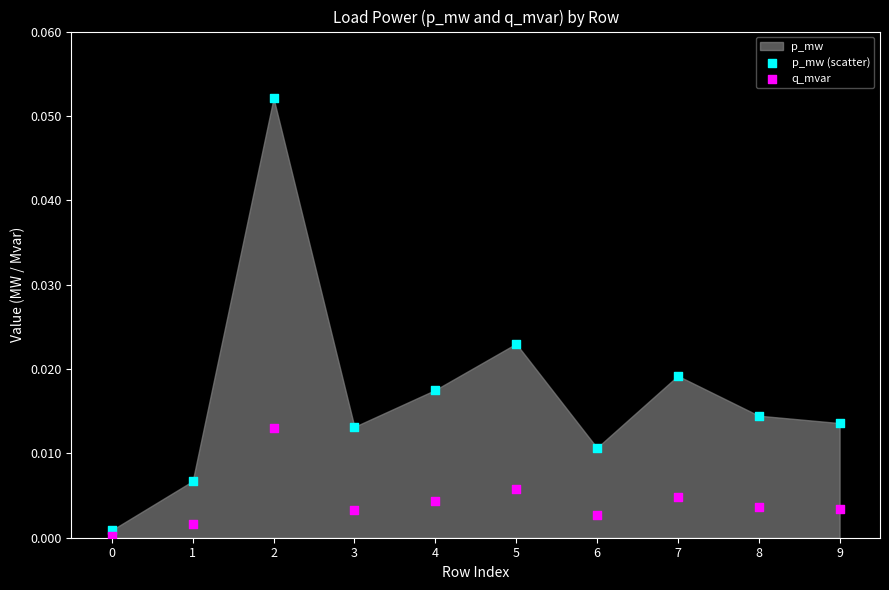

Which series has the widest spread of Y values?

p_mw (scatter)